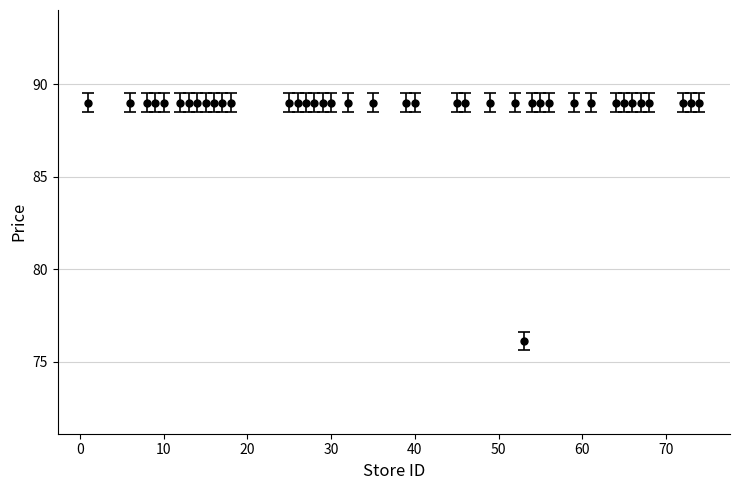

What is the value of the 26th point from the left?

89.0